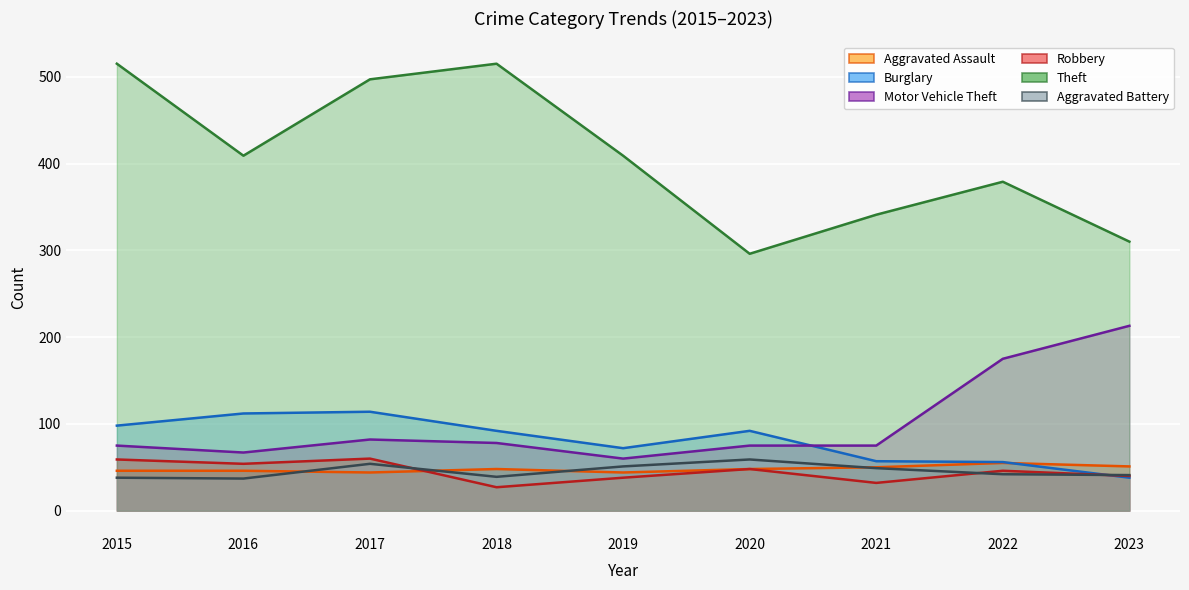

Is it true that Aggravated Assault equals 46 at 2015?

True